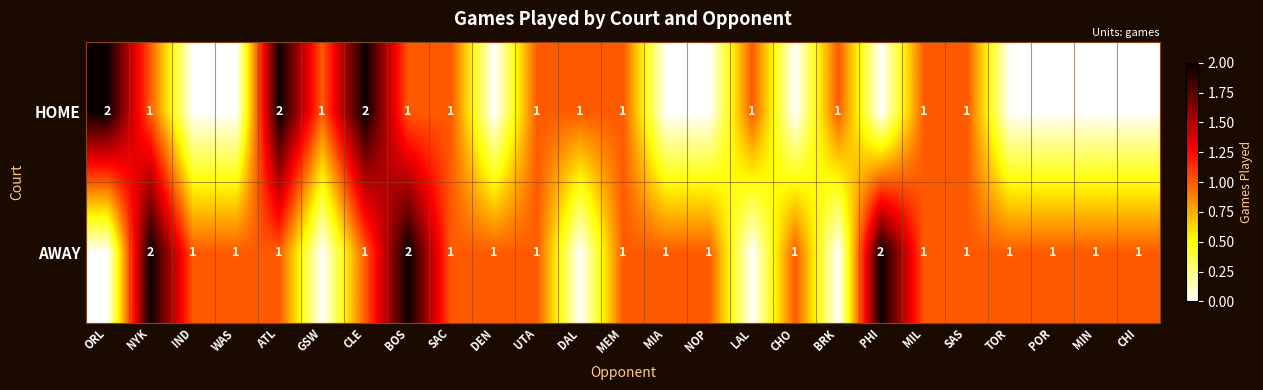

Rank the series at ATL from lowest to highest value.

AWAY, HOME